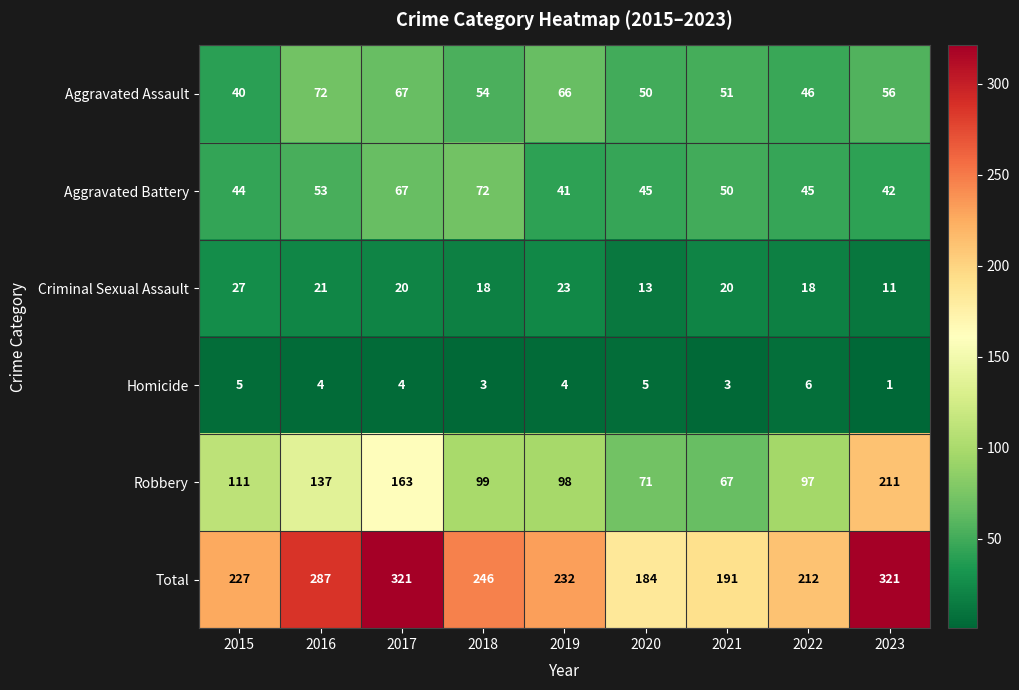

At 2016, list the series in order from smallest to largest.

Homicide, Criminal Sexual Assault, Aggravated Battery, Aggravated Assault, Robbery, Total